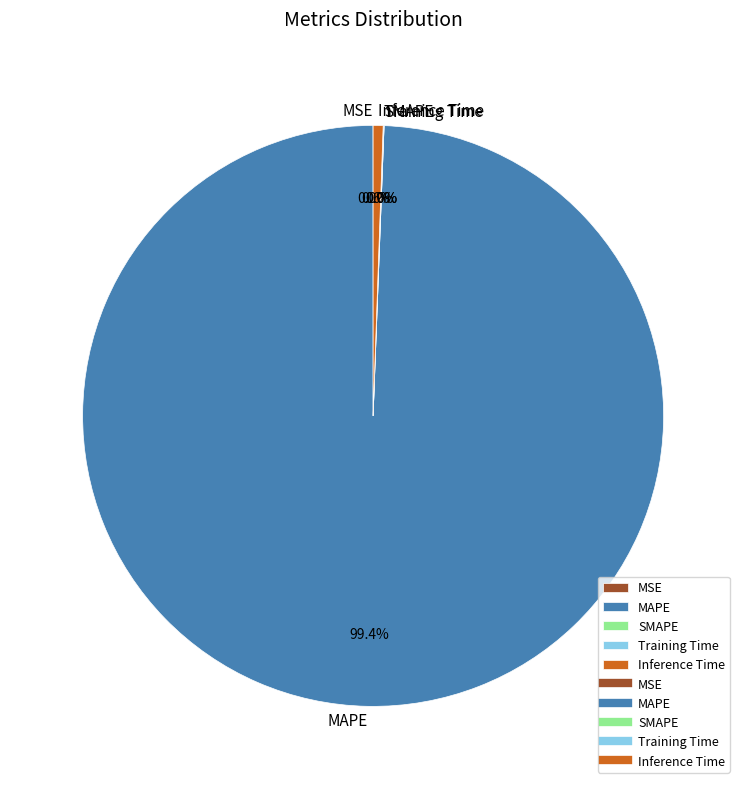

To the nearest percent, what is the difference between the largest and smallest slice percentages?

99%